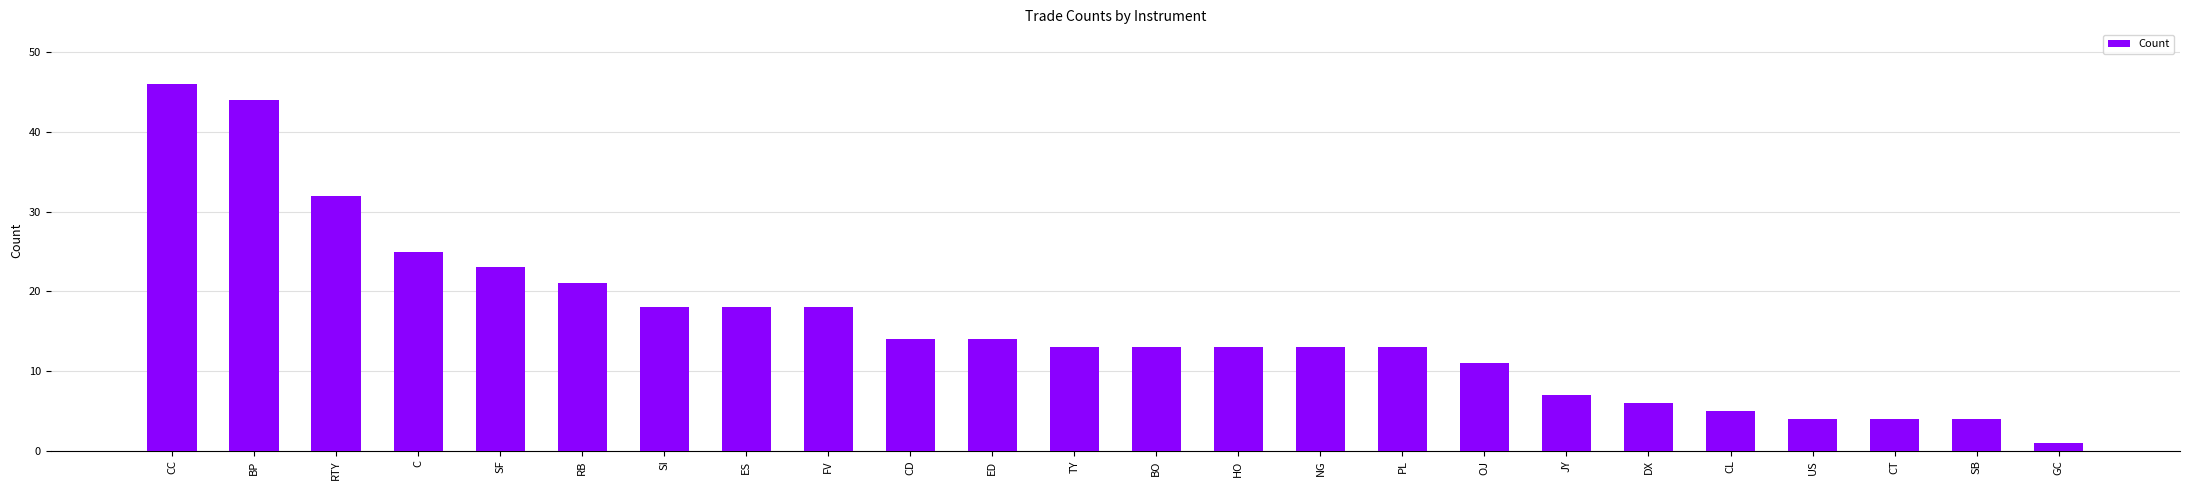

What is the difference between the second highest and minimum values?

43